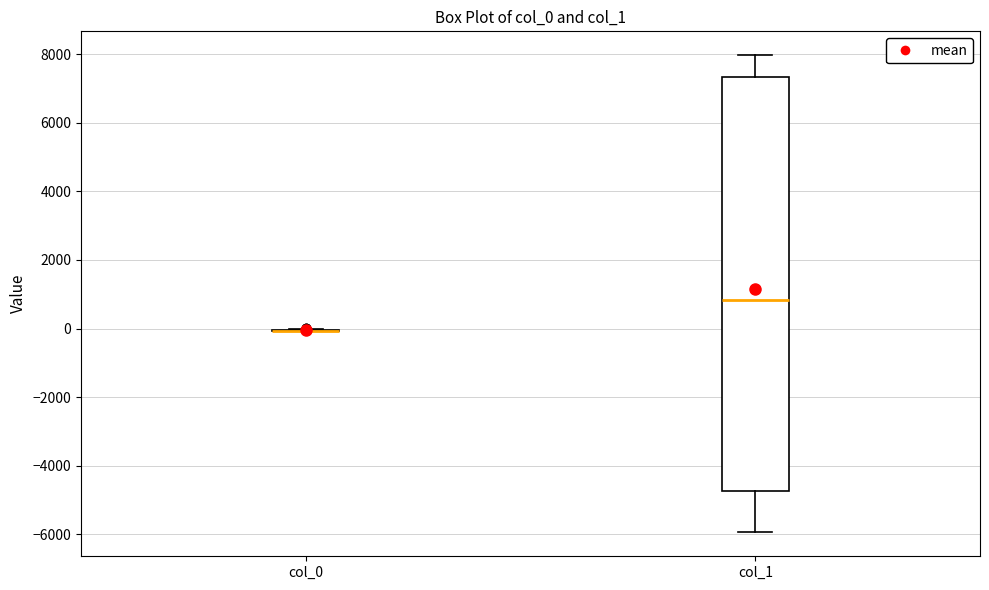

Reading left to right, read every box against the y-axis: the position of its median line, the range the box covers, and the ends of its whiskers. The values are not printed on the chart, so give them approximately, as read against the axis.

col_0: box collapsed to a line at 0, whiskers 0 to 0
col_1: median 800, box -4800 to 7400, whiskers -6000 to 8000